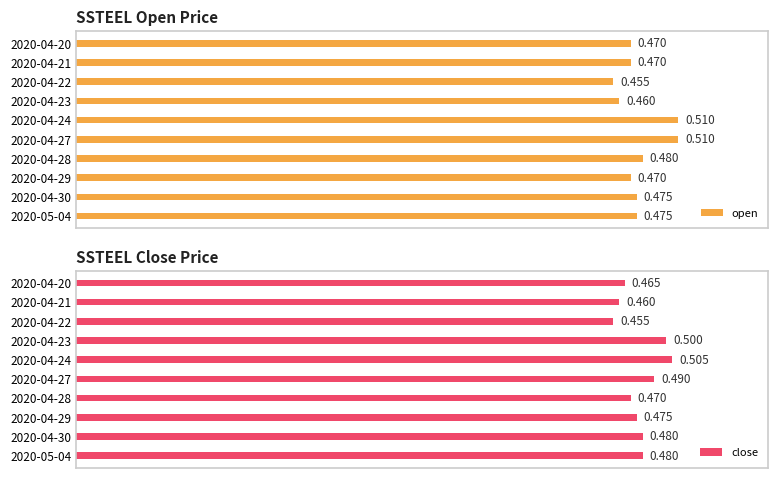

The value of close at 2020-04-29 is 0.7. True or false?

False